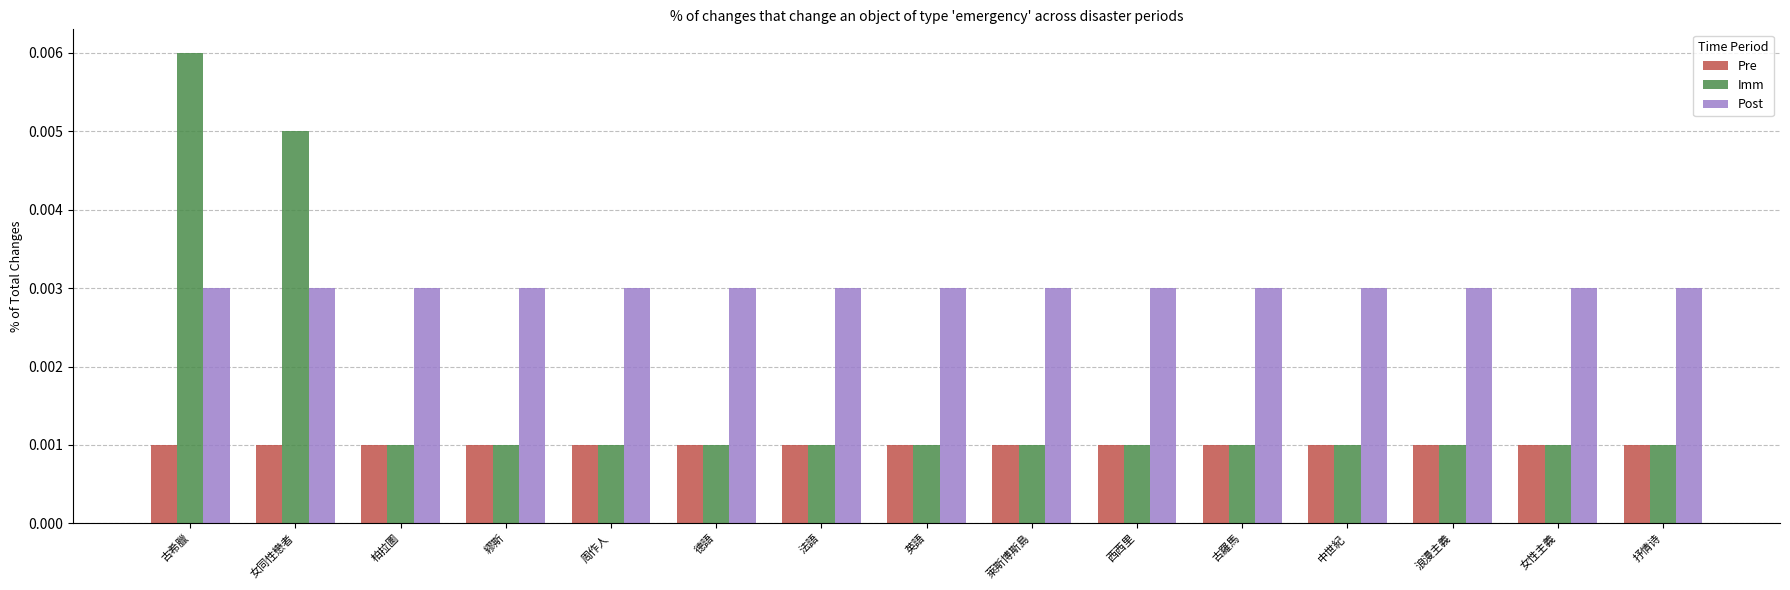

At which category is the sum across all series the highest?

古希臘